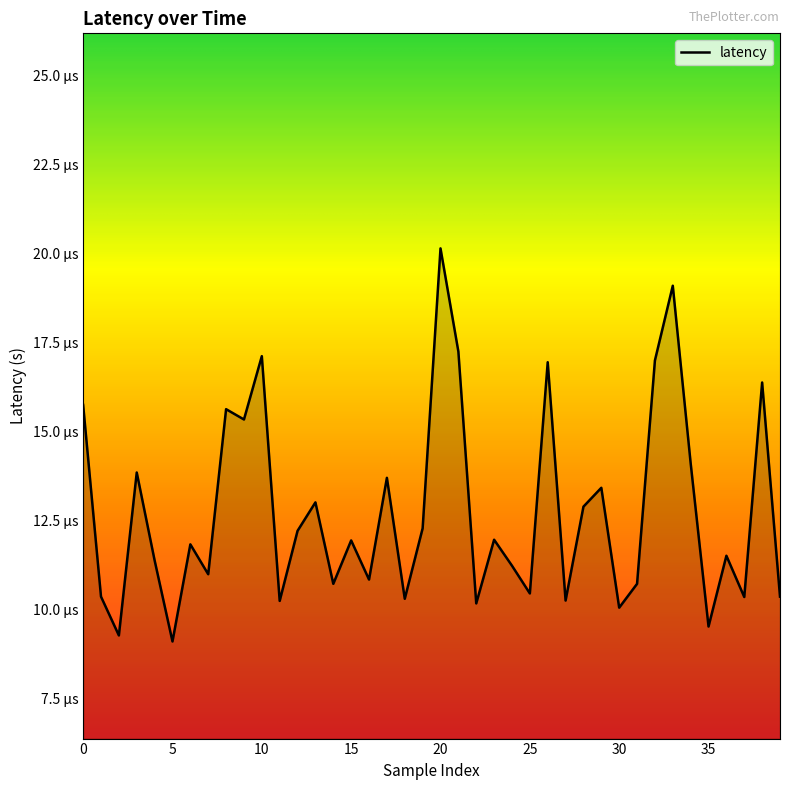

Does the chart display data point markers on the line(s)?

No